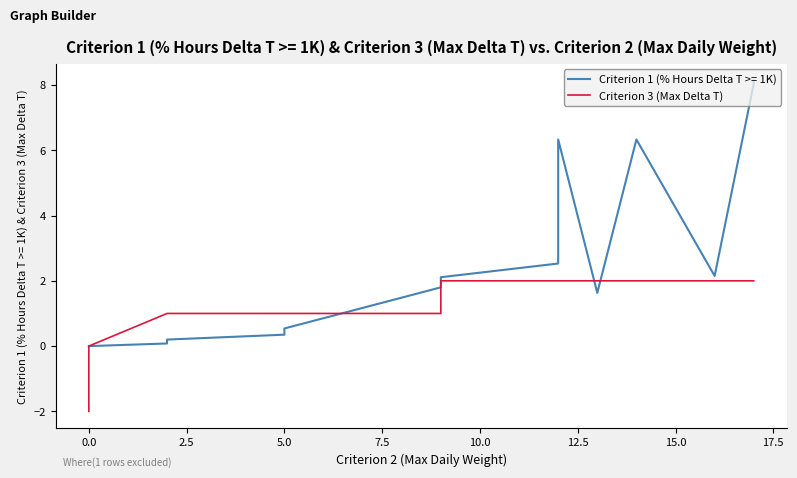

Is it true that the value at 0.0 is -2?

True